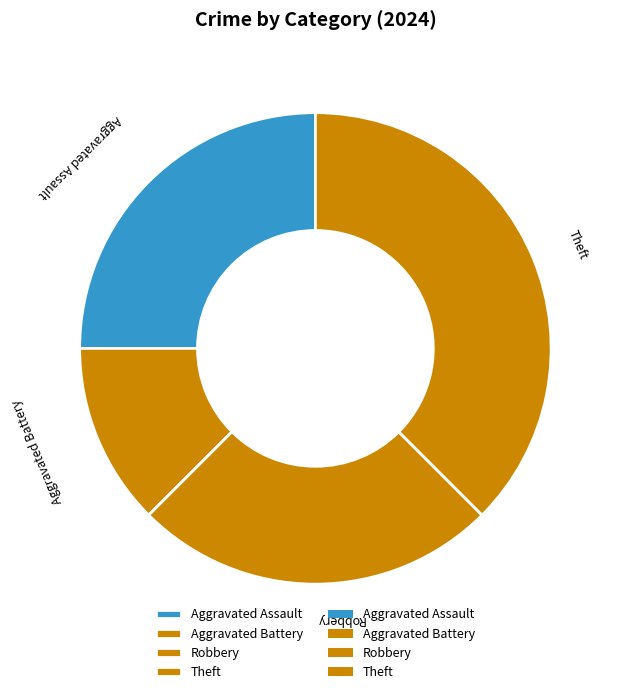

Approximately how many times larger is the value at Aggravated Battery compared to Robbery?

0.5